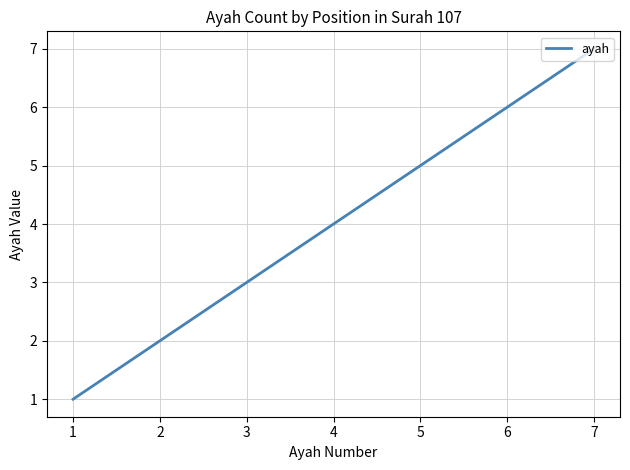

How many lines are shown in the chart?

1